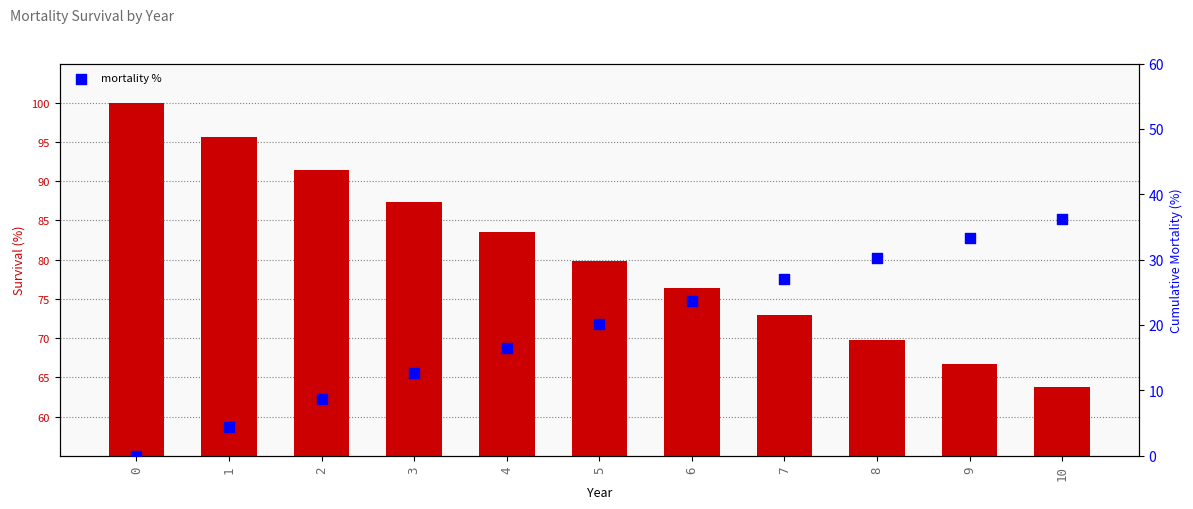

At how many categories does at least one series exceed 37?

11